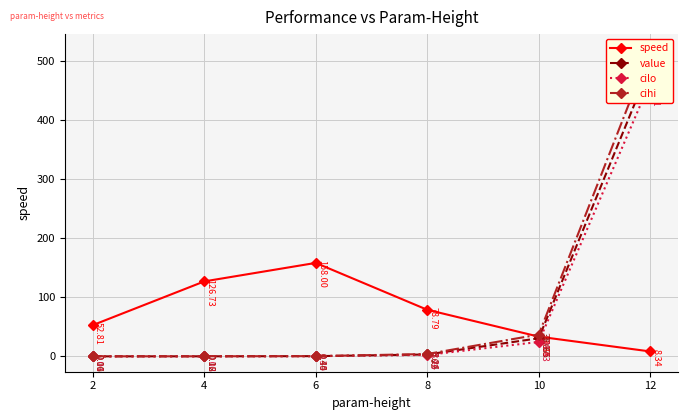

What is the highest value of the cihi series?

518.8